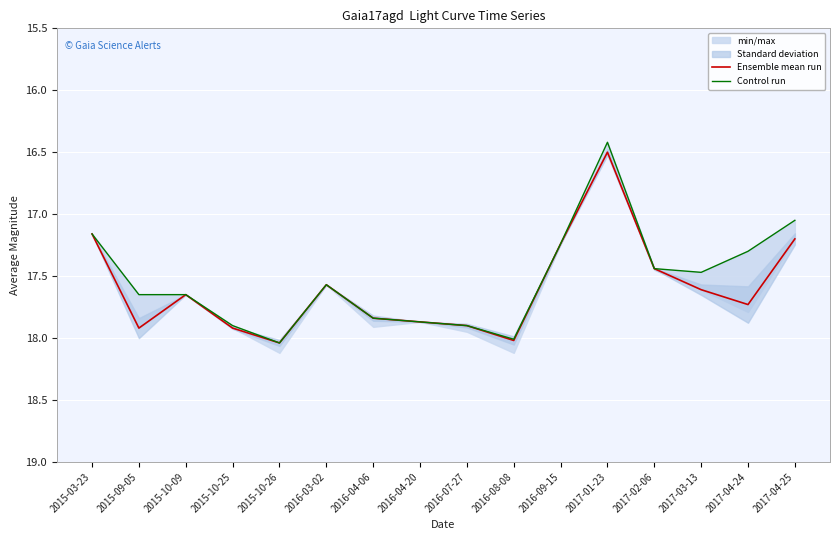

How many data points in Control run are less than 17?

1